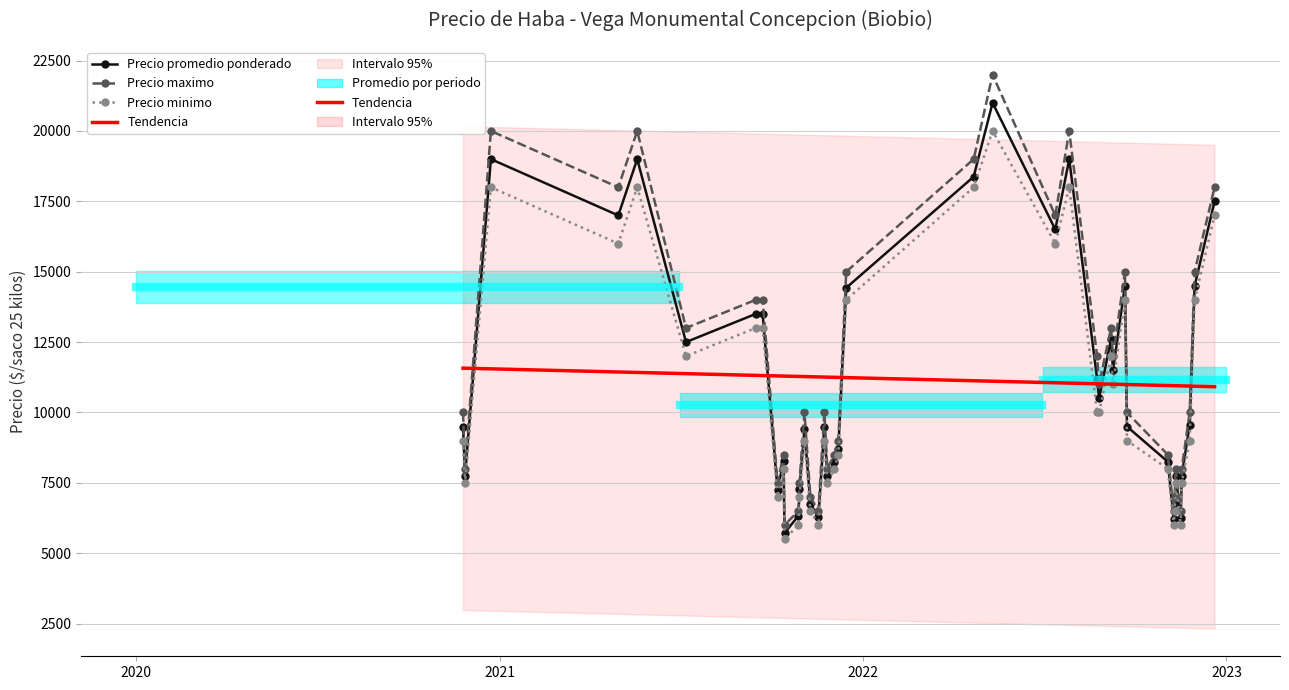

True or false: Precio maximo and Precio promedio ponderado intersect in this chart.

False